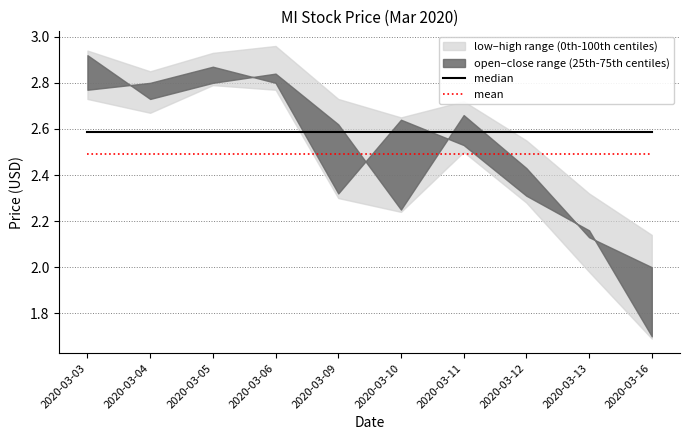

What is the value of the mean point at the 6th from the left?

2.5